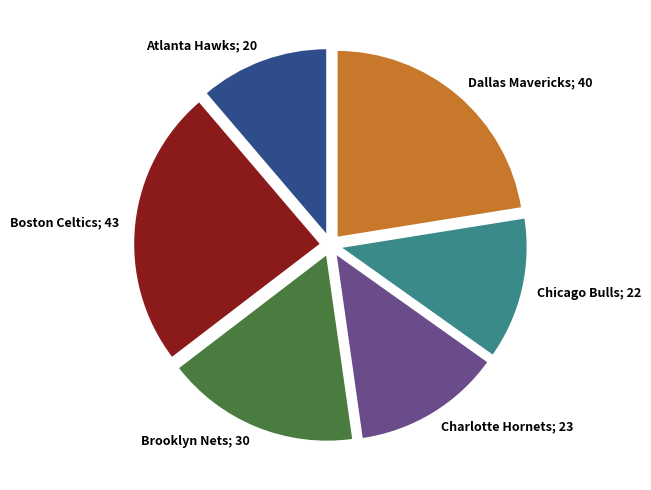

The Atlanta Hawks slice represents 11% of the pie. True or false?

True